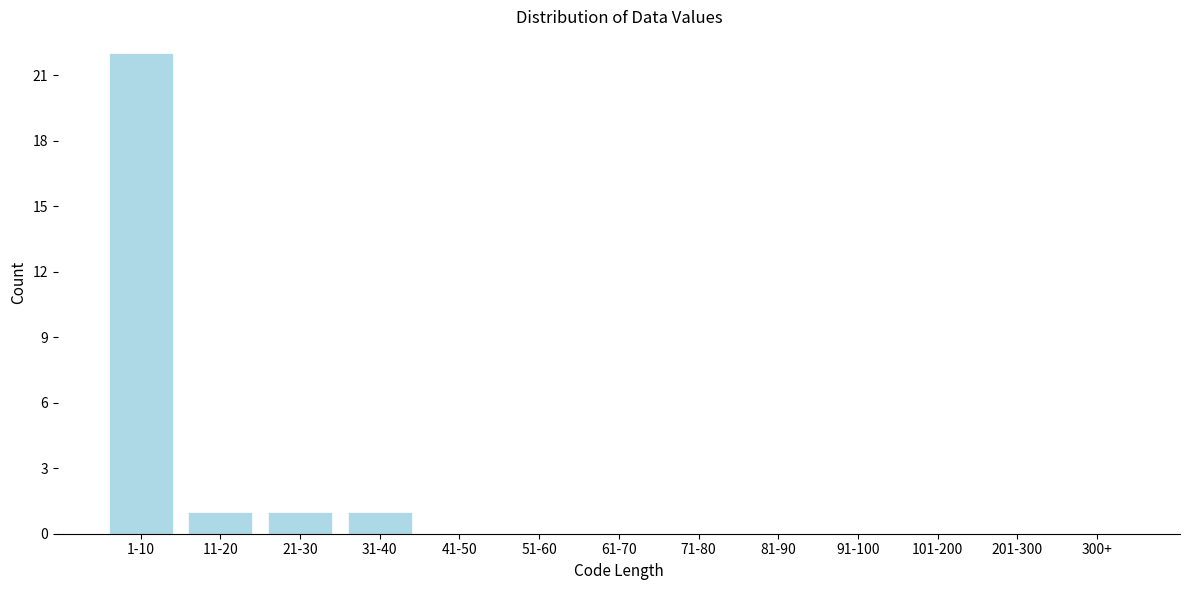

Reading left to right, transcribe all the data shown in this chart.

1-10=22	11-20=1	21-30=1	31-40=1	41-50=0	51-60=0	61-70=0	71-80=0	81-90=0	91-100=0	101-200=0	201-300=0	300+=0